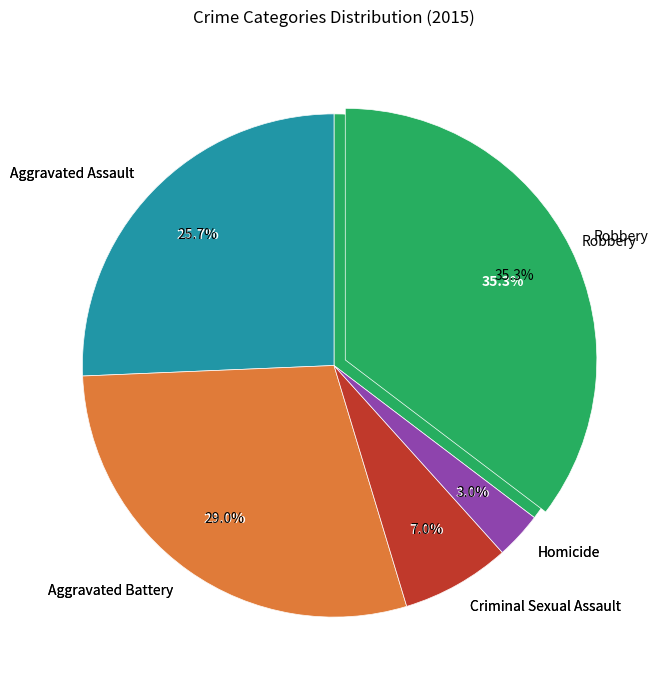

To the nearest percent, what portion does Robbery represent?

35%